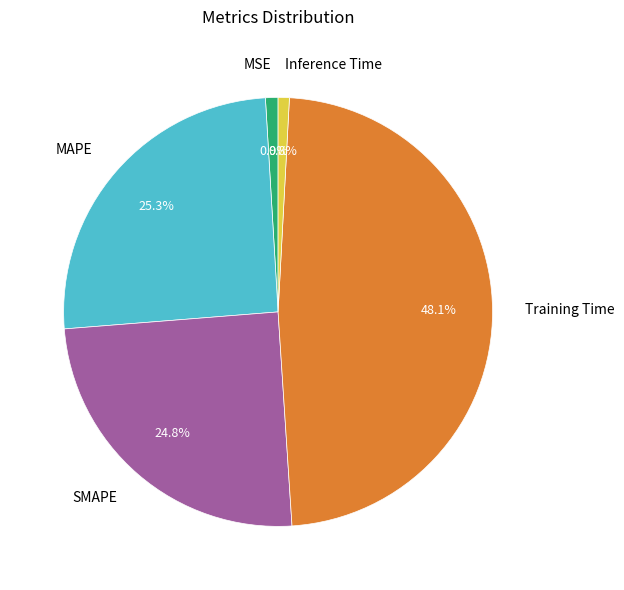

To the nearest percent, what portion does Training Time represent?

48%